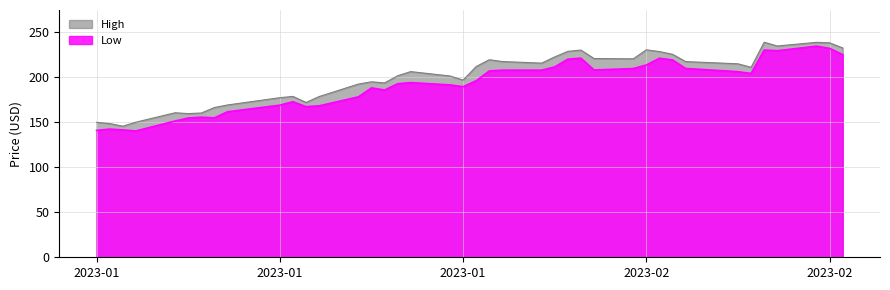

What value does the Low series have at 2023-02-22?

204.2